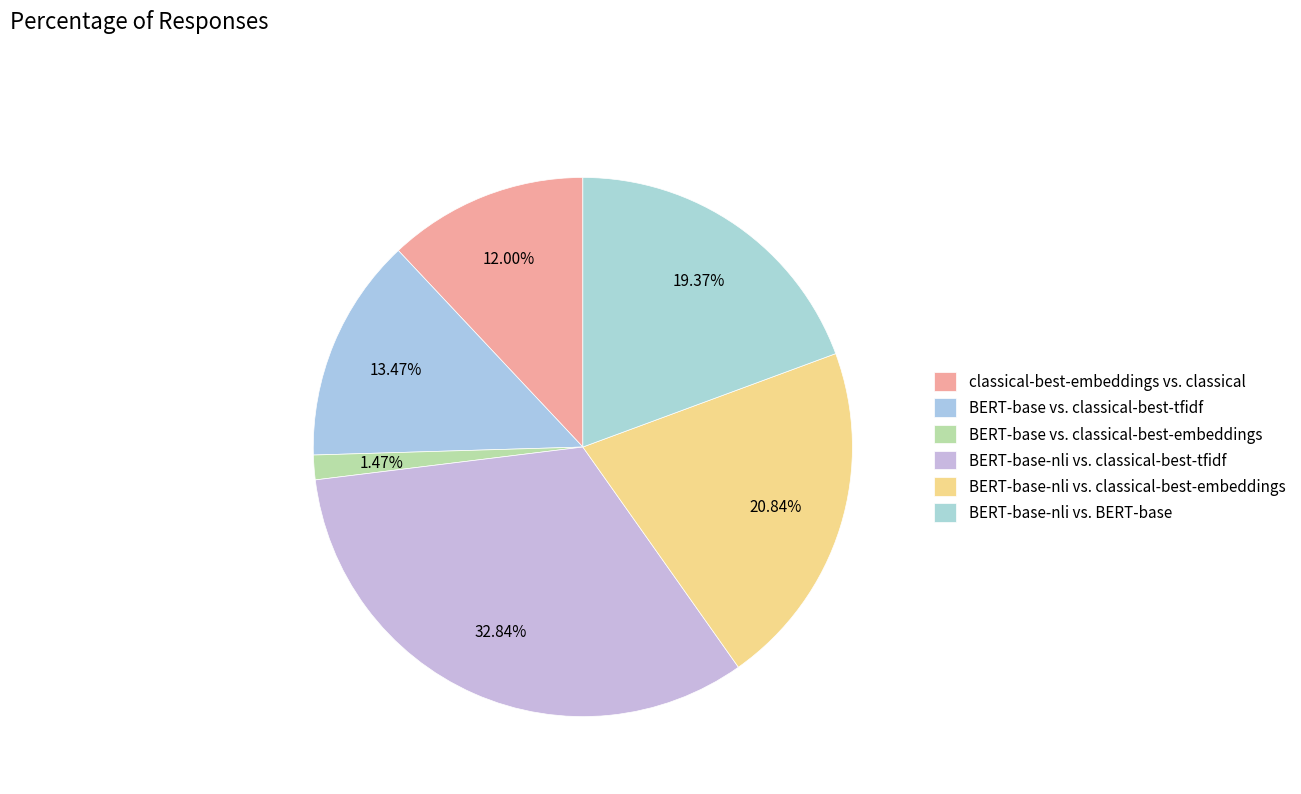

True or false: BERT-base vs. classical-best-tfidf accounts for 28% of the total.

False